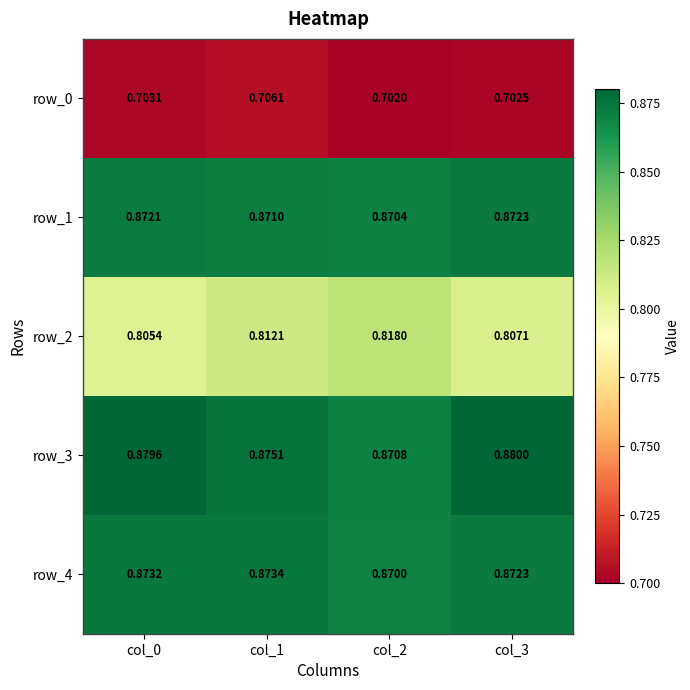

Is the value of row_4 at col_2 greater than the value of row_2 at col_3?

Yes